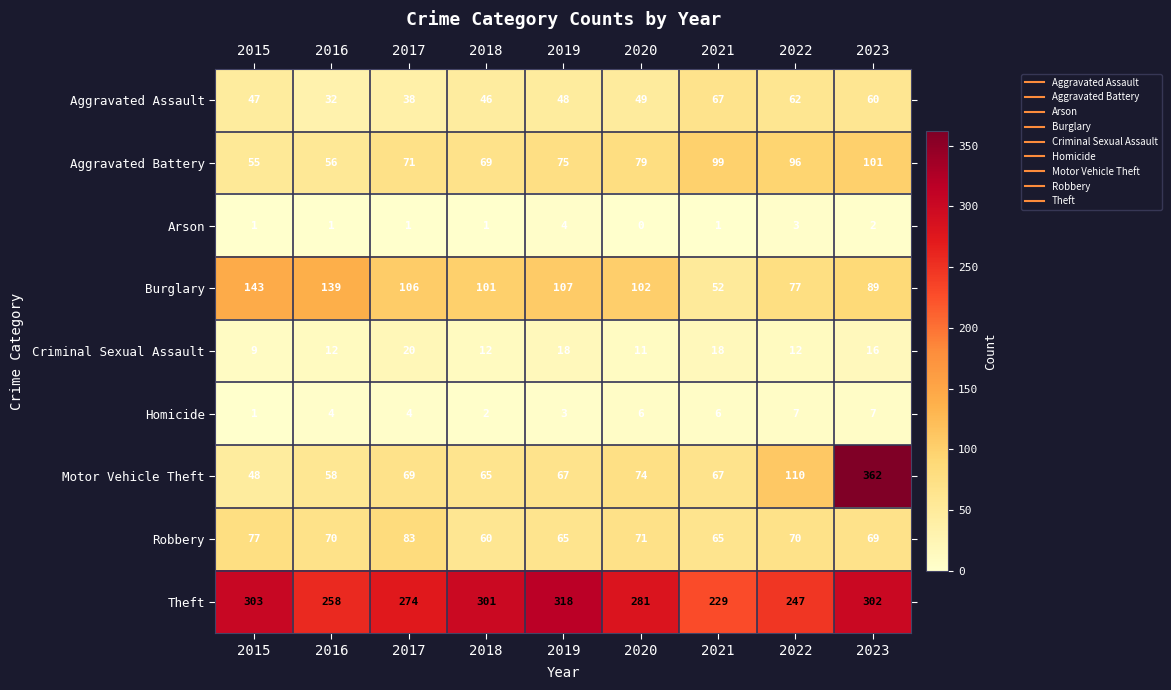

At which category is the sum across all series the highest?

2023